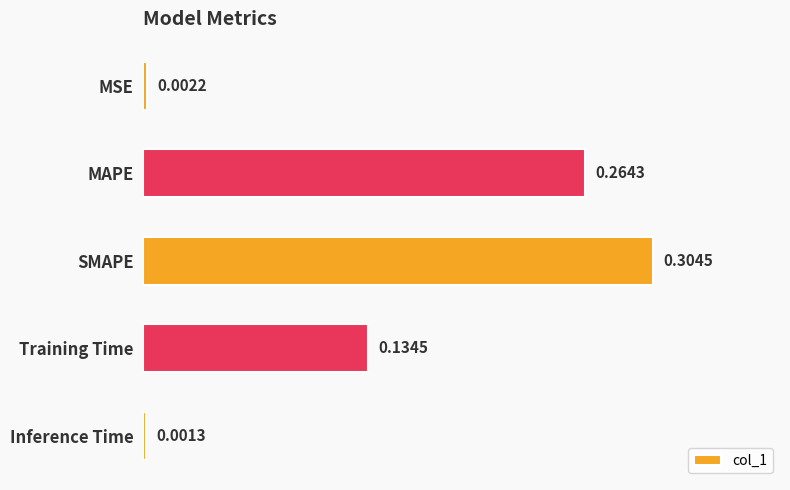

What is the label of the 3rd bar from the top?

SMAPE